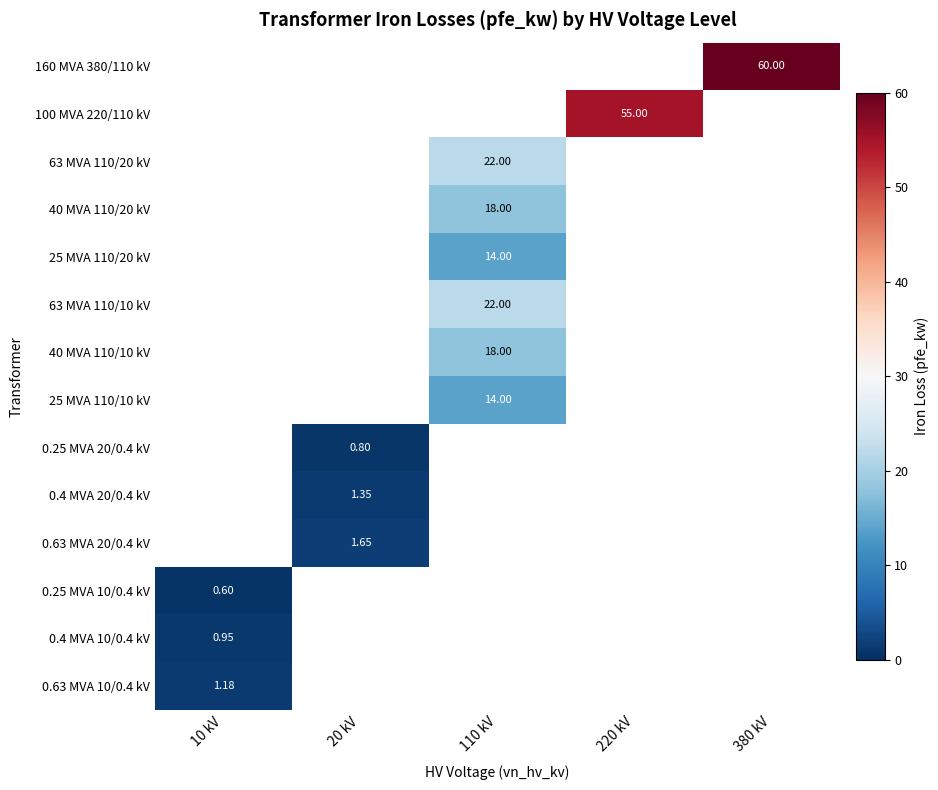

How many values in 160 MVA 380/110 kV are above zero?

1